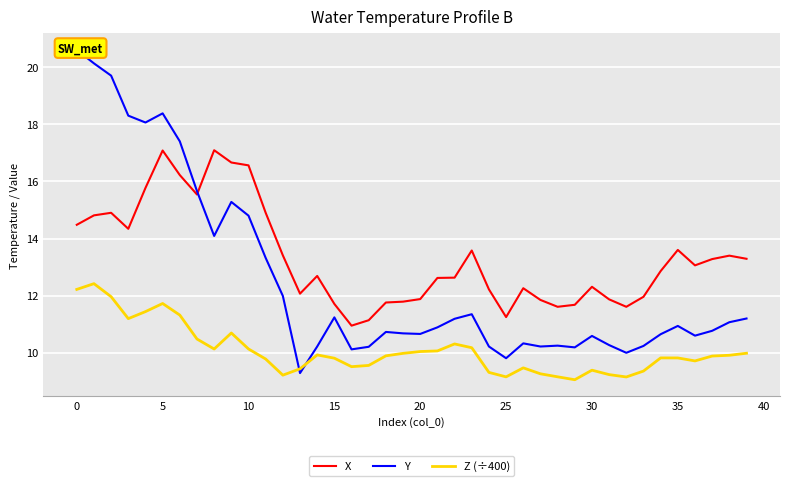

What is the minimum value for Z (÷400)?

9.1